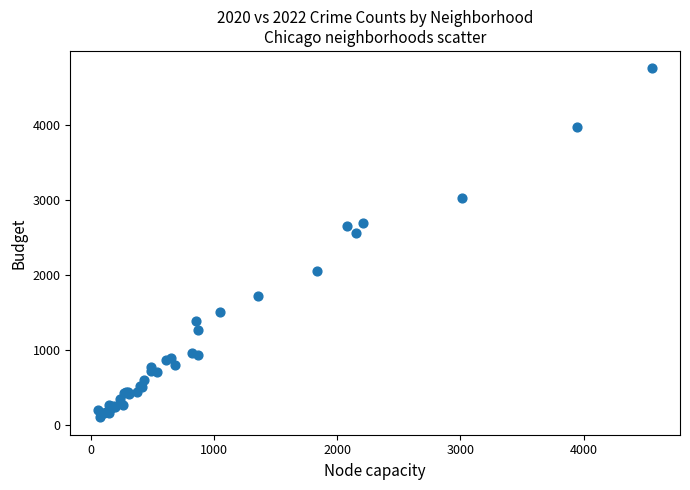

What Y value in the scatter plot is closest to 2430?

2566